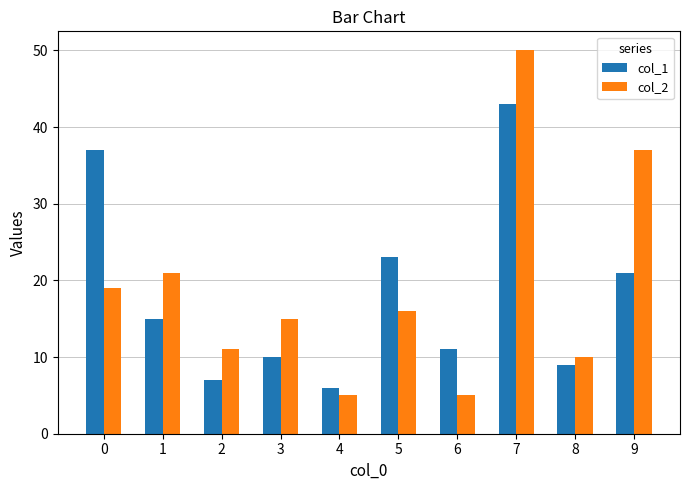

Is it true that col_2 equals 12 at 9?

False